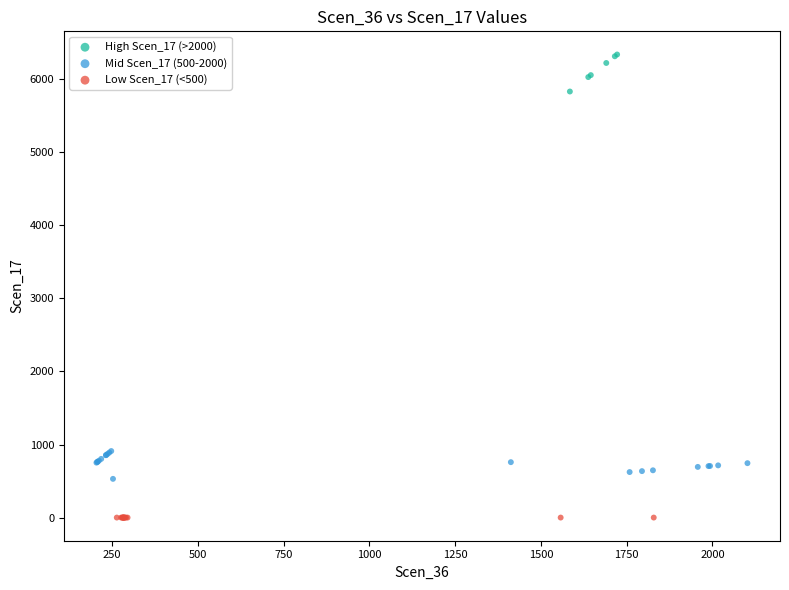

Which series contains the lowest Y value?

Low Scen_17 (<500)